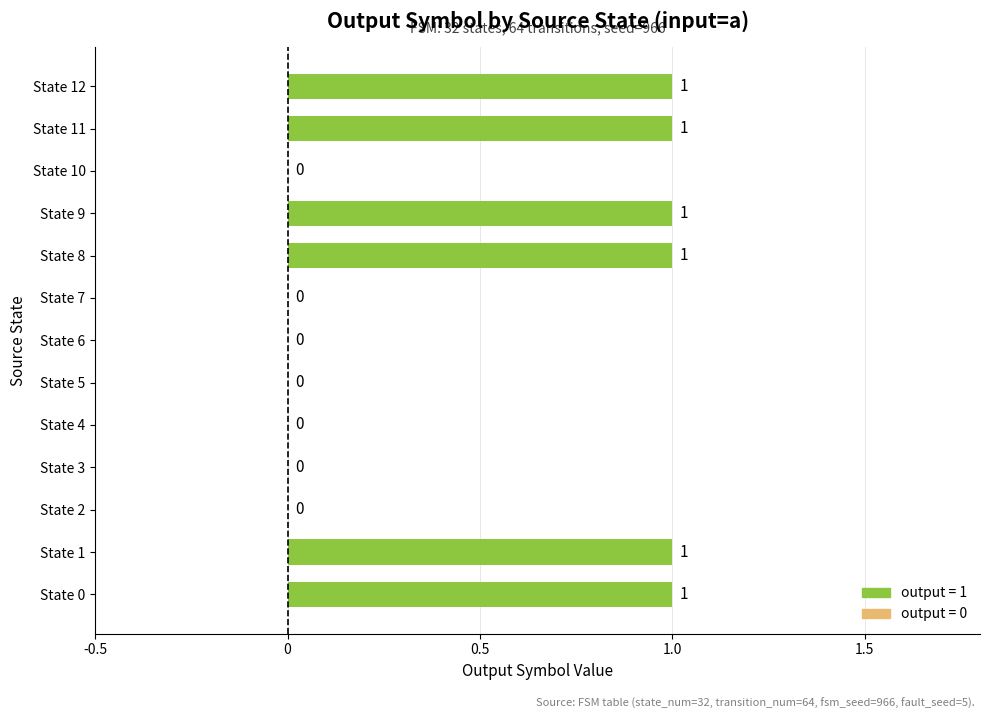

The value at State 11 is 2. True or false?

False